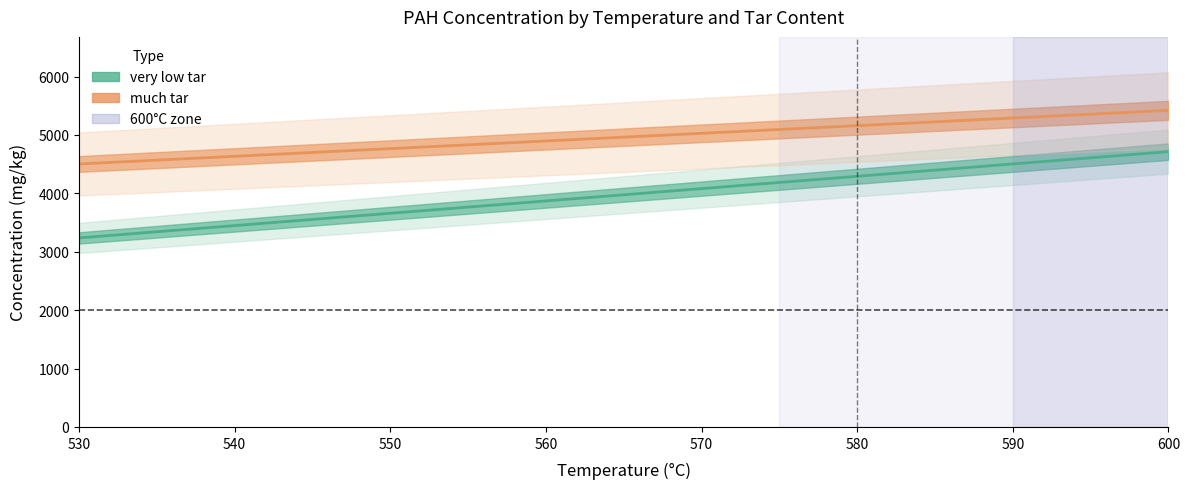

Does the chart display data point markers on the line(s)?

No